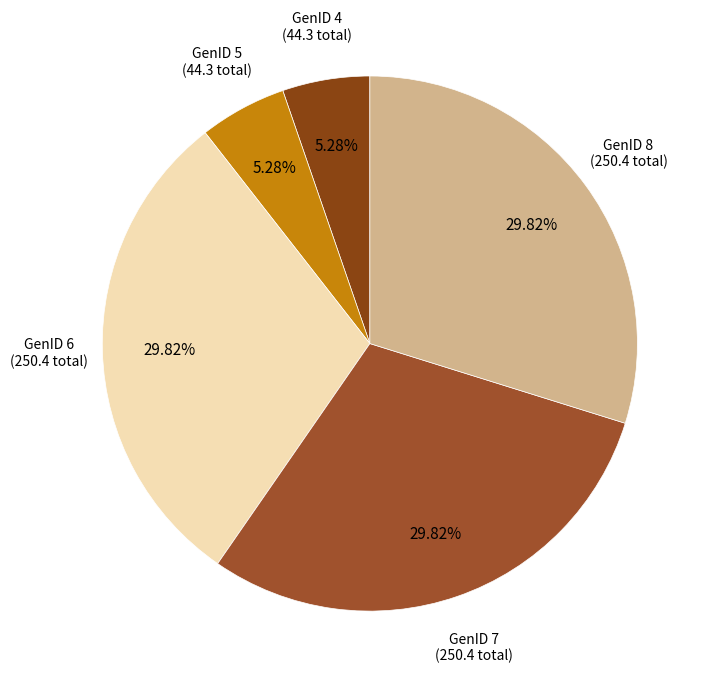

How many slices are in this pie chart?

5